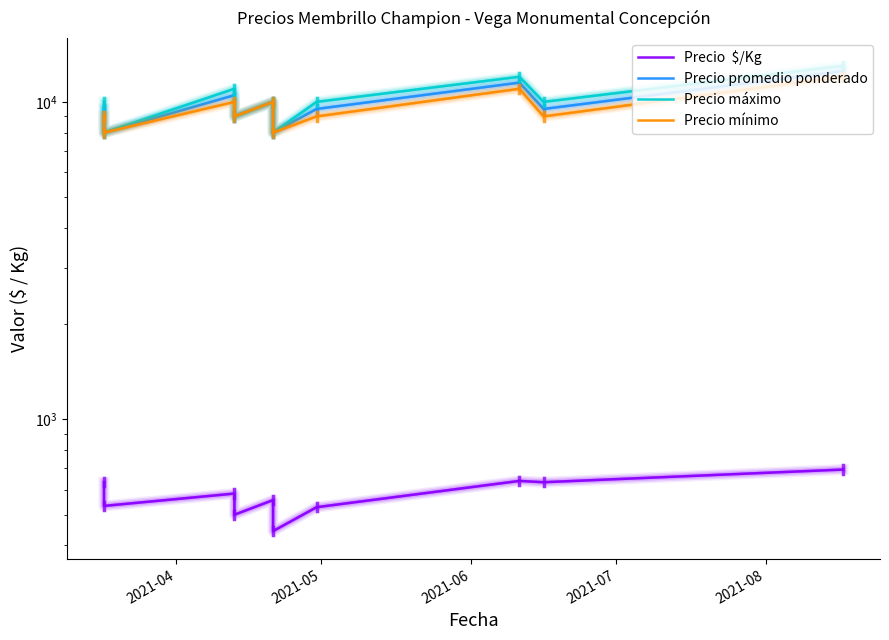

What are all the series names shown in the legend?

Precio  $/Kg, Precio promedio ponderado, Precio máximo, Precio mínimo